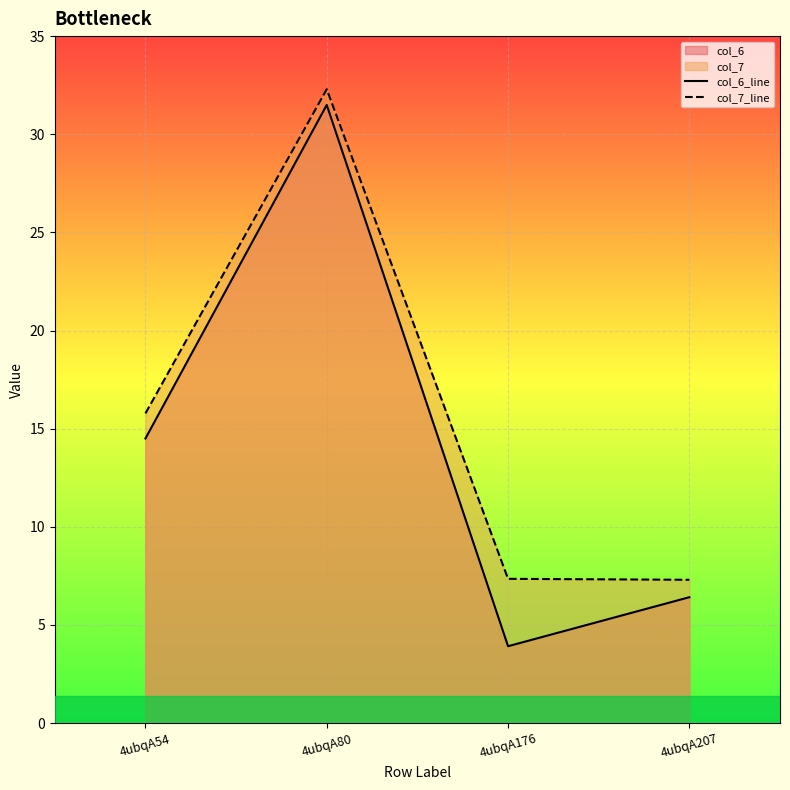

Reading left to right, transcribe all the data shown in this chart.

col_6_line: 14.5	31.5	3.9	6.4
col_7_line: 15.8	32.3	7.3	7.3